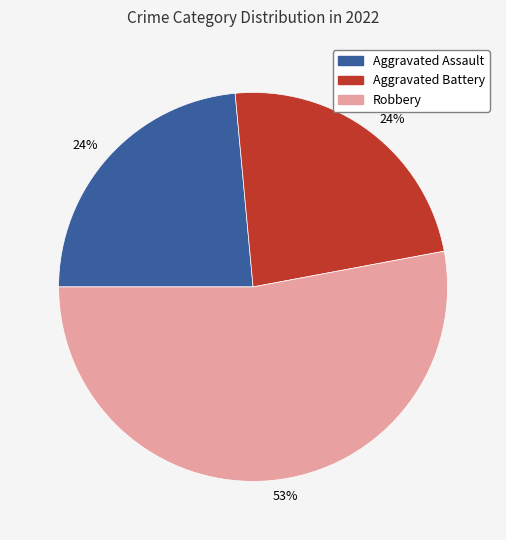

Does any single category account for the majority?

Yes